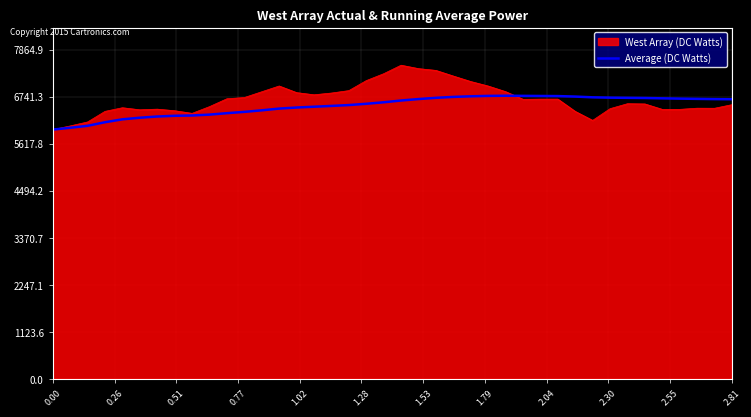

Which series has the largest range (max minus min)?

West Array (DC Watts)